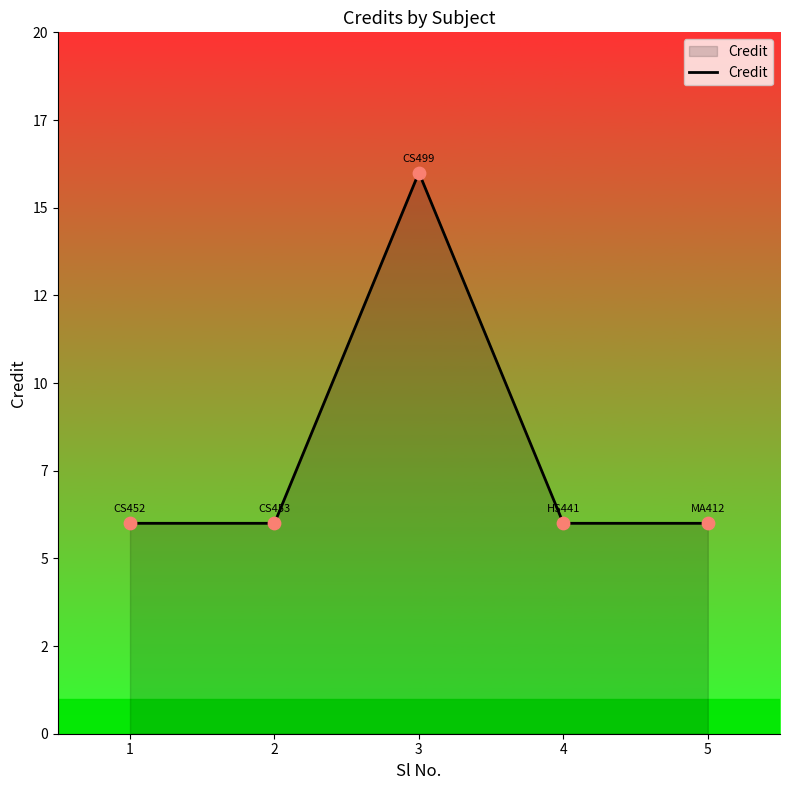

What is the ratio of the value at 4 to the value at 3?

0.4